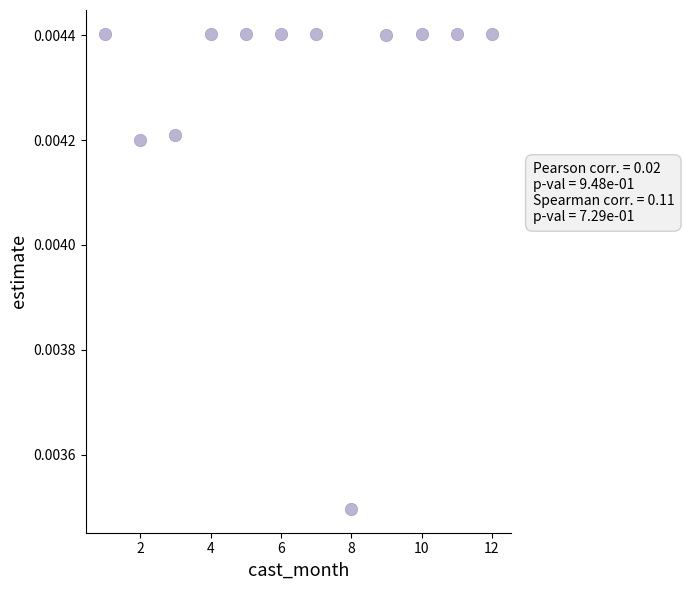

What is the range of X values (max minus min)?

11.0